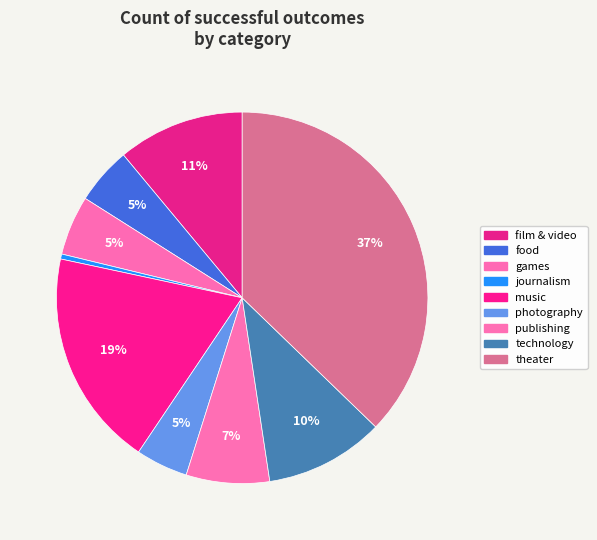

To the nearest percent, what is the difference between the journalism and music slice percentages?

19%